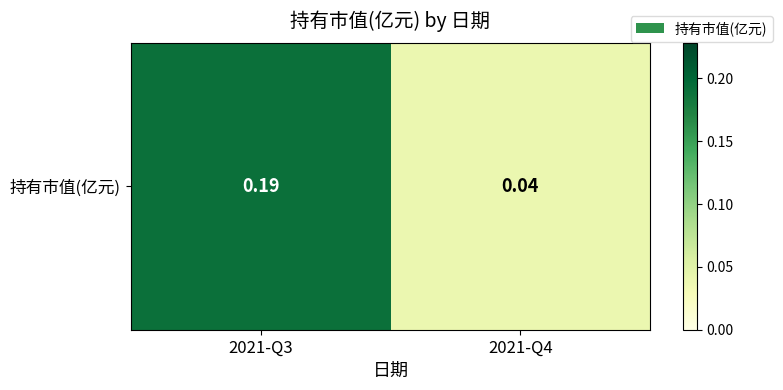

Reading left to right, extract all data points from this chart.

0.2	0.0